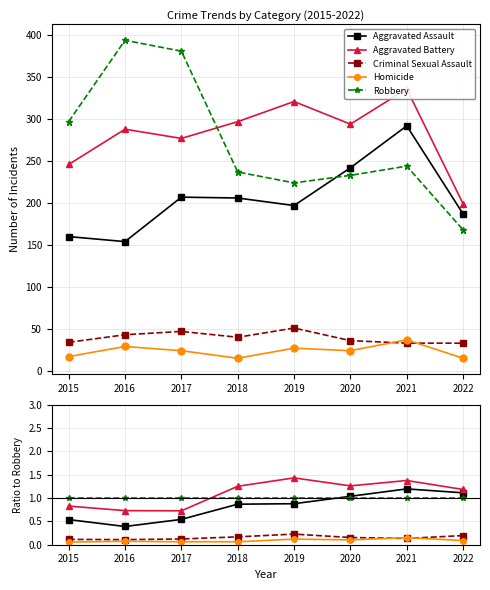

Does the chart display data point markers on the line(s)?

Yes